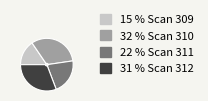

Which category has the biggest portion of the pie?

32 % Scan 310